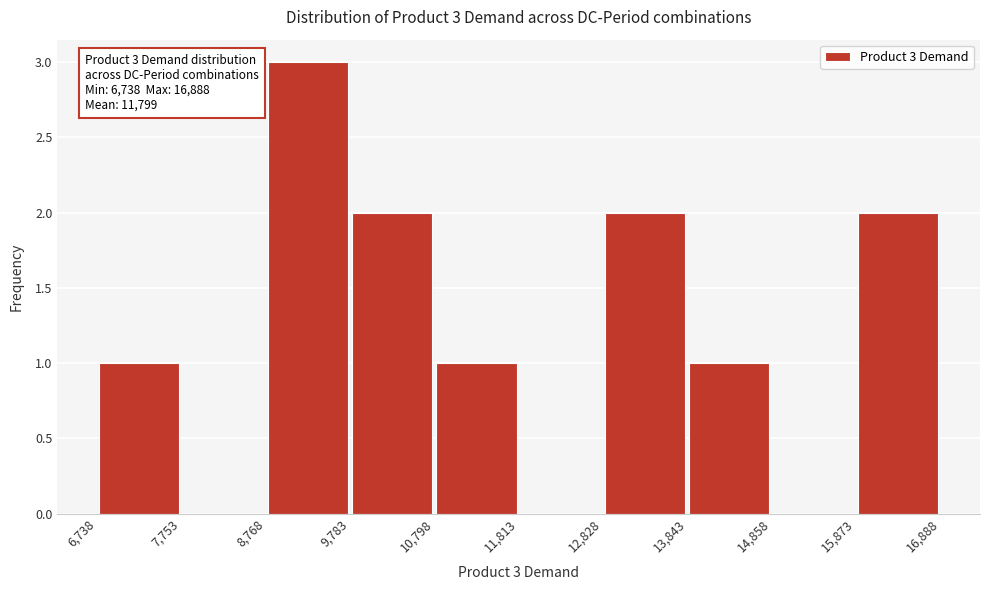

Over which range of the x-axis is the bar tallest?

8,768 to 9,783